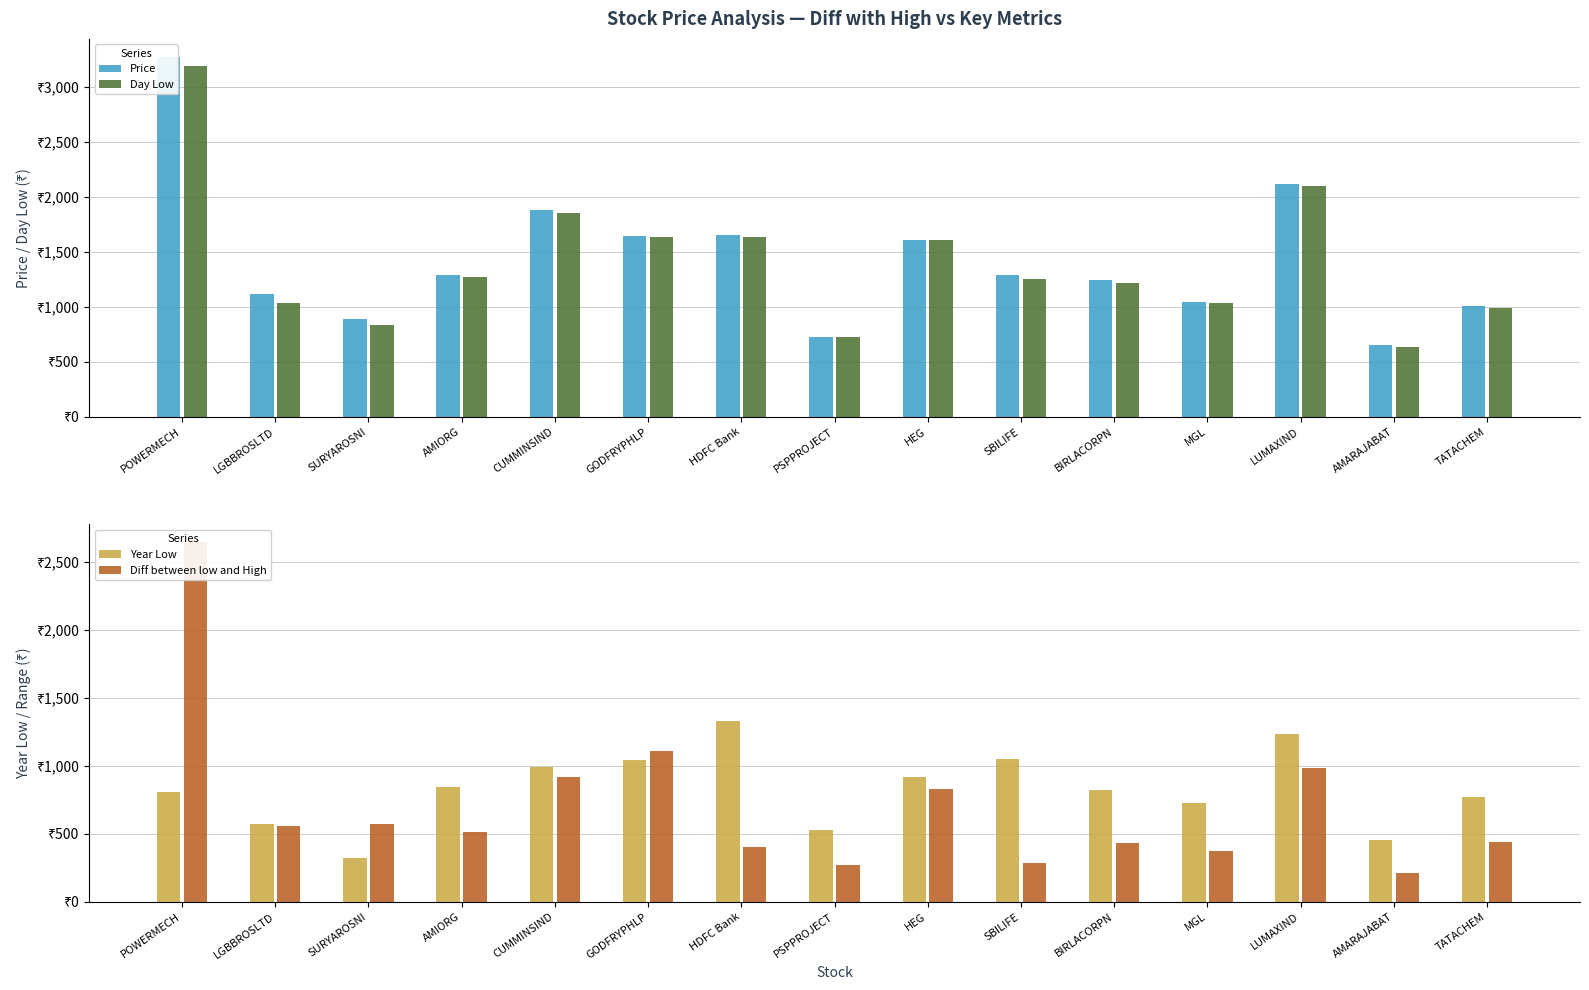

Reading left to right, list all the values displayed in this chart.

Price: POWERMECH=3274.8	LGBBROSLTD=1113.5	SURYAROSNI=890.7	AMIORG=1287.8	CUMMINSIND=1882.8	GODFRYPHLP=1644.0	HDFC Bank=1658.6	PSPPROJECT=729.2	HEG=1611.2	SBILIFE=1286.4	BIRLACORPN=1248.8	MGL=1045.7	LUMAXIND=2114.7	AMARAJABAT=652.6	TATACHEM=1006.2
Day Low: POWERMECH=3190.8	LGBBROSLTD=1038.0	SURYAROSNI=839.6	AMIORG=1272.1	CUMMINSIND=1856.3	GODFRYPHLP=1632.4	HDFC Bank=1638.5	PSPPROJECT=722.5	HEG=1605.0	SBILIFE=1258.2	BIRLACORPN=1221.0	MGL=1032.0	LUMAXIND=2100.0	AMARAJABAT=635.8	TATACHEM=994.0
Year Low: POWERMECH=805.5	LGBBROSLTD=569.4	SURYAROSNI=323.6	AMIORG=847.4	CUMMINSIND=989.0	GODFRYPHLP=1041.0	HDFC Bank=1330.0	PSPPROJECT=527.0	HEG=918.0	SBILIFE=1051.5	BIRLACORPN=826.0	MGL=725.0	LUMAXIND=1235.2	AMARAJABAT=456.1	TATACHEM=773.4
Diff between low and High: POWERMECH=2645.0	LGBBROSLTD=556.0	SURYAROSNI=576.0	AMIORG=511.0	CUMMINSIND=919.0	GODFRYPHLP=1109.0	HDFC Bank=404.0	PSPPROJECT=271.0	HEG=829.0	SBILIFE=289.0	BIRLACORPN=435.0	MGL=378.0	LUMAXIND=984.0	AMARAJABAT=212.0	TATACHEM=441.0